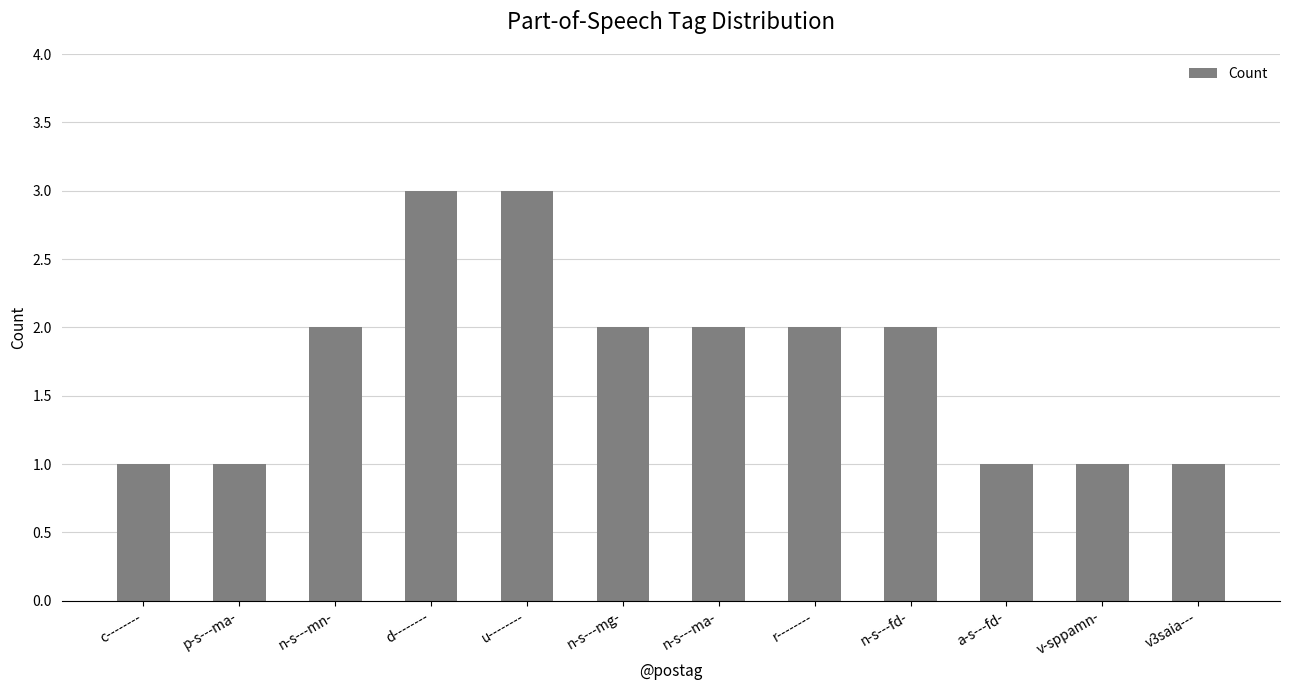

What is the maximum value shown in the chart?

3